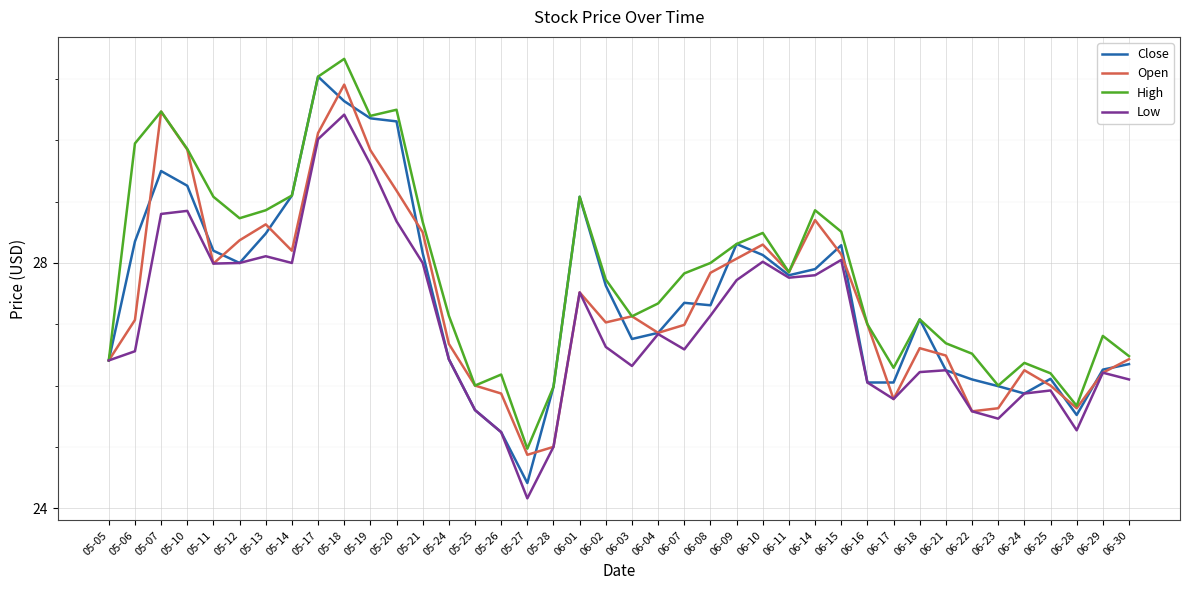

What is the spread (max minus min) of values at 06-15?

0.5